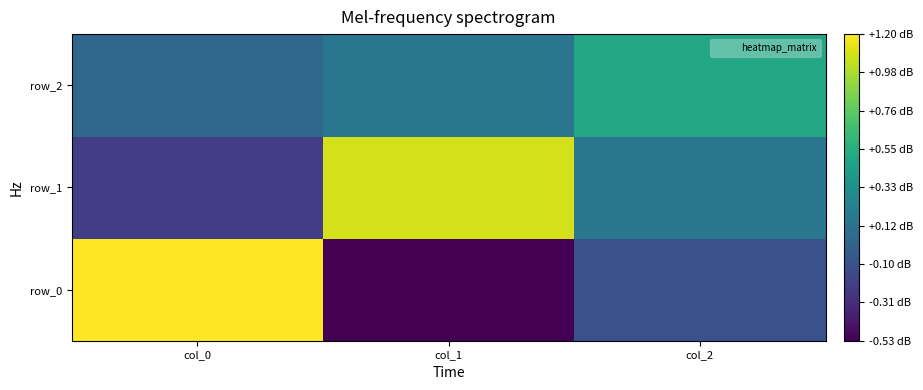

How many negative values does the row_0 series have?

2